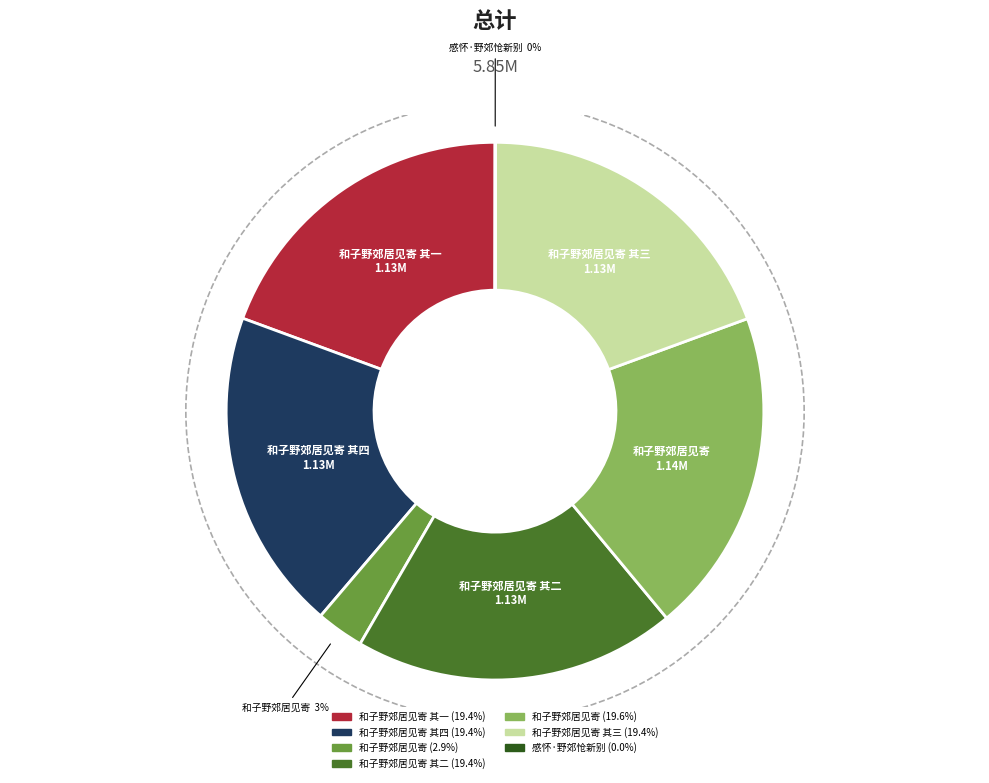

Is there a majority slice in this chart?

No